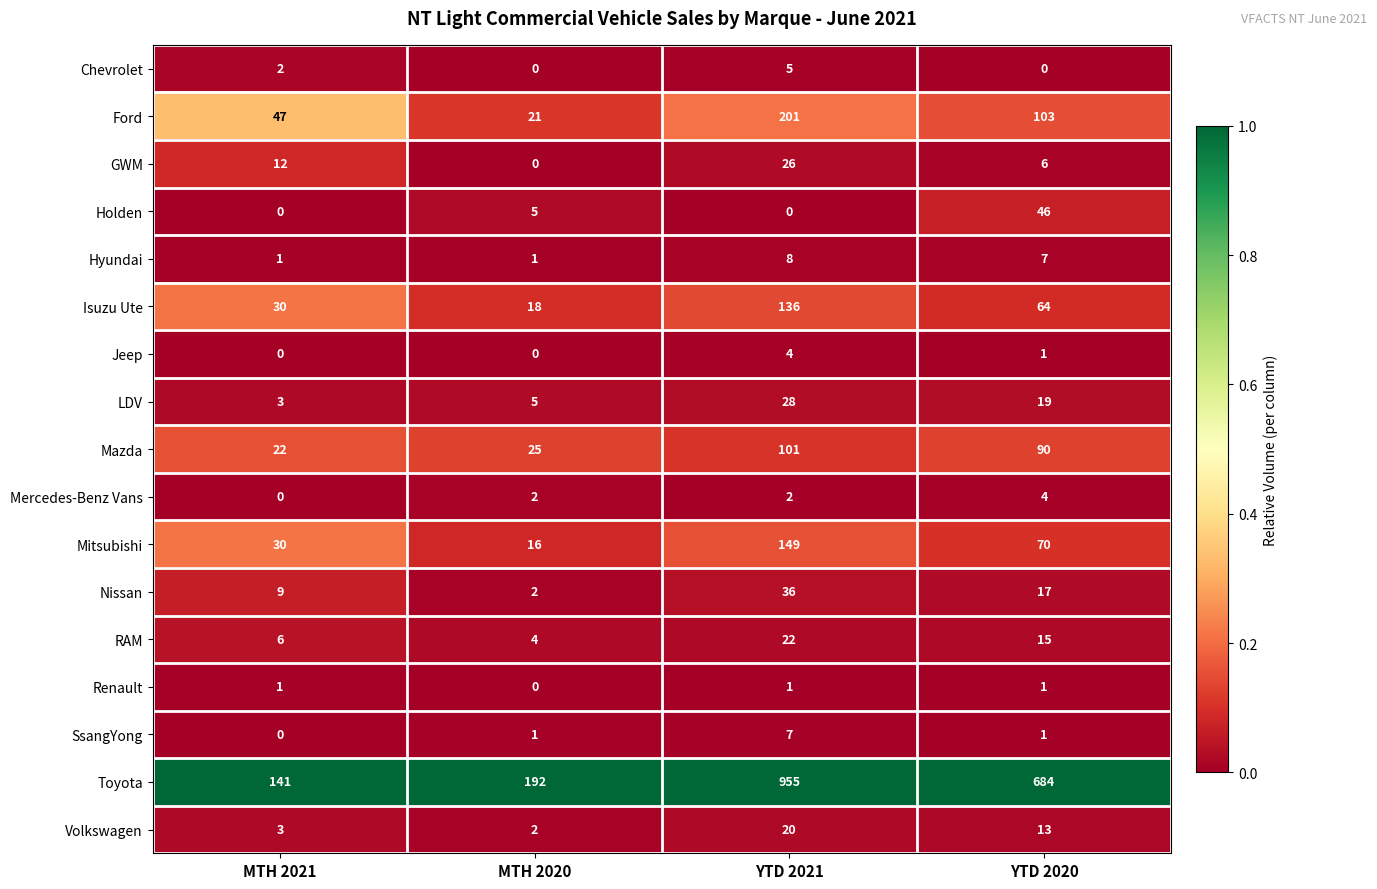

What is the total value across all series at YTD 2021?

1701